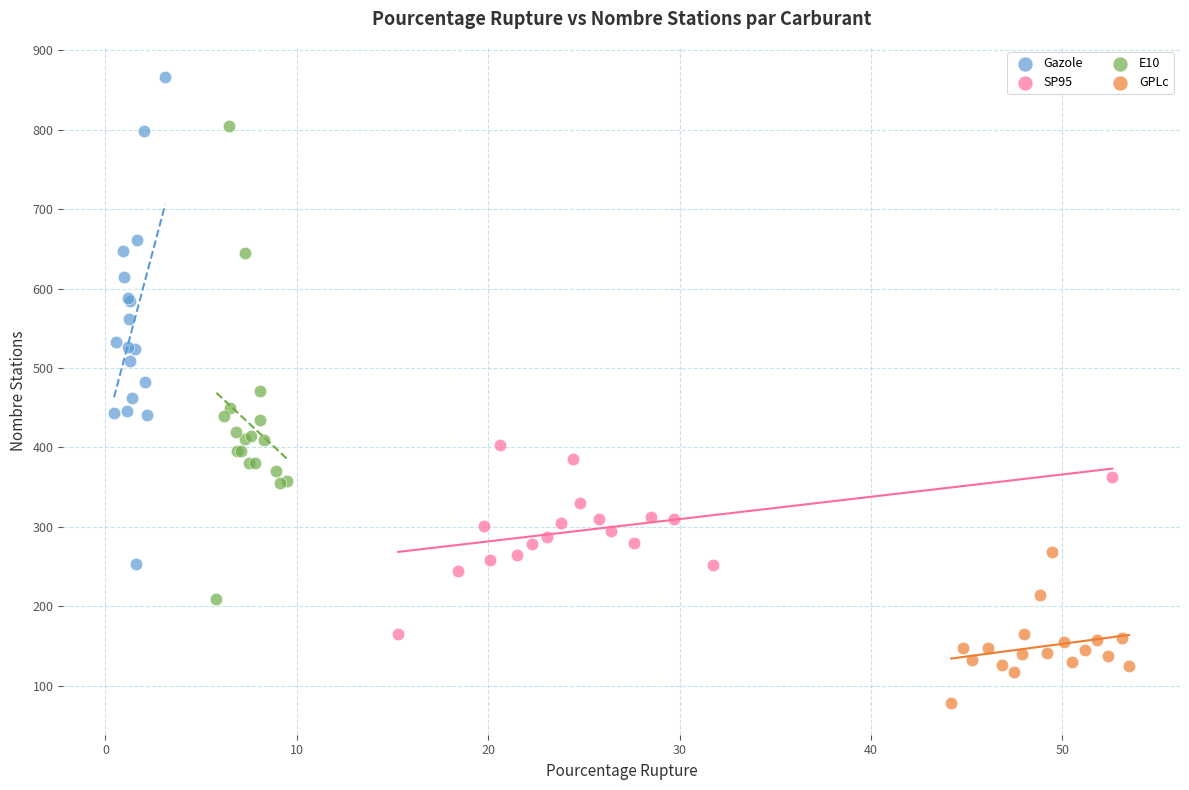

Which series has the widest spread of Y values?

Gazole